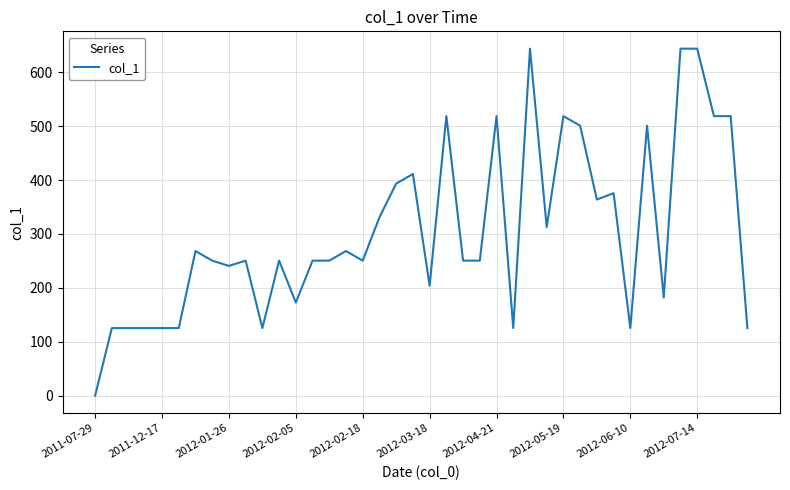

What is the maximum value shown in the chart?

643.8